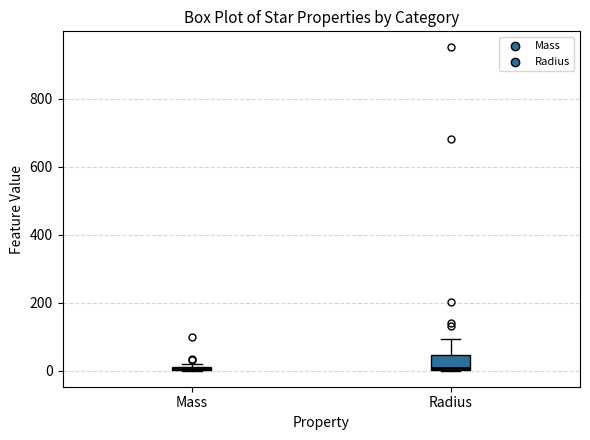

Where is the lower edge of the box for Mass on the y-axis? The values are not printed on the chart, so give them approximately, as read against the axis.

0